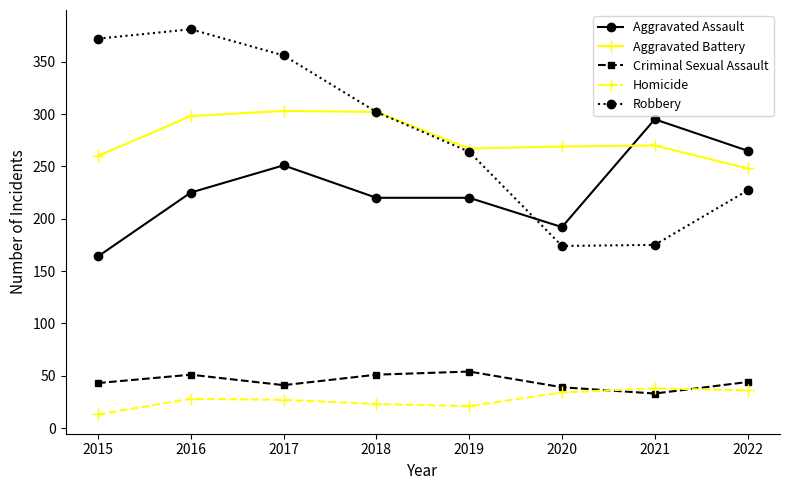

Does the chart display data point markers on the line(s)?

Yes